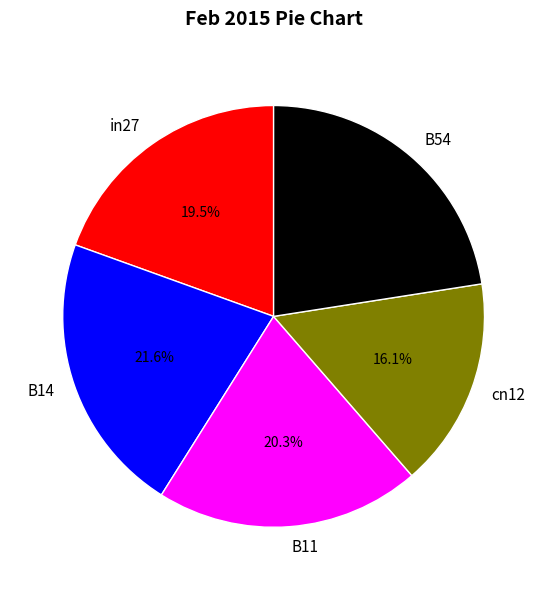

Is B54 the majority of the pie?

No